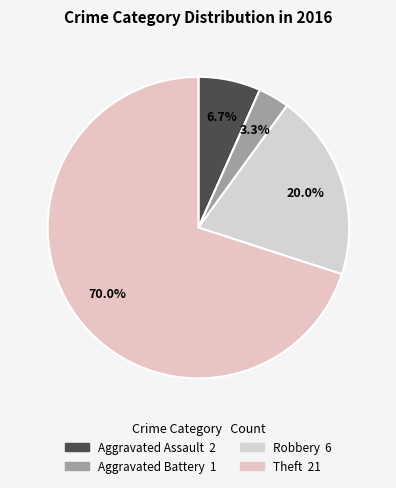

To the nearest percent, what is the difference between the largest and smallest slice percentages?

67%